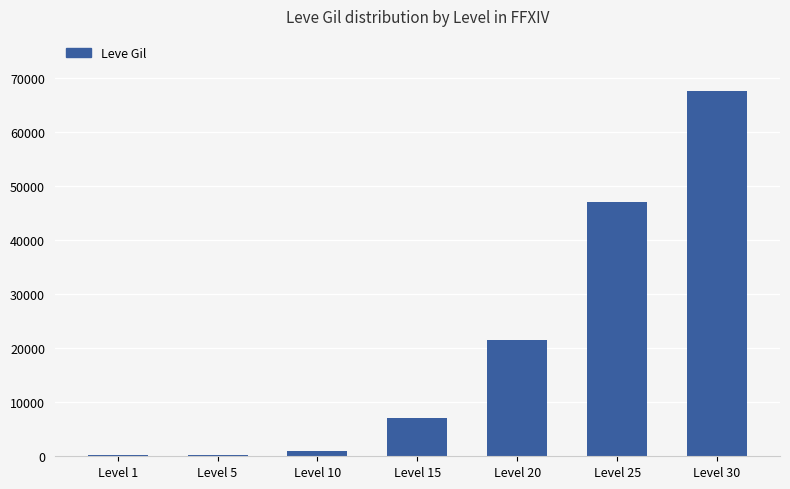

Is it true that the value at Level 20 is 21600?

True